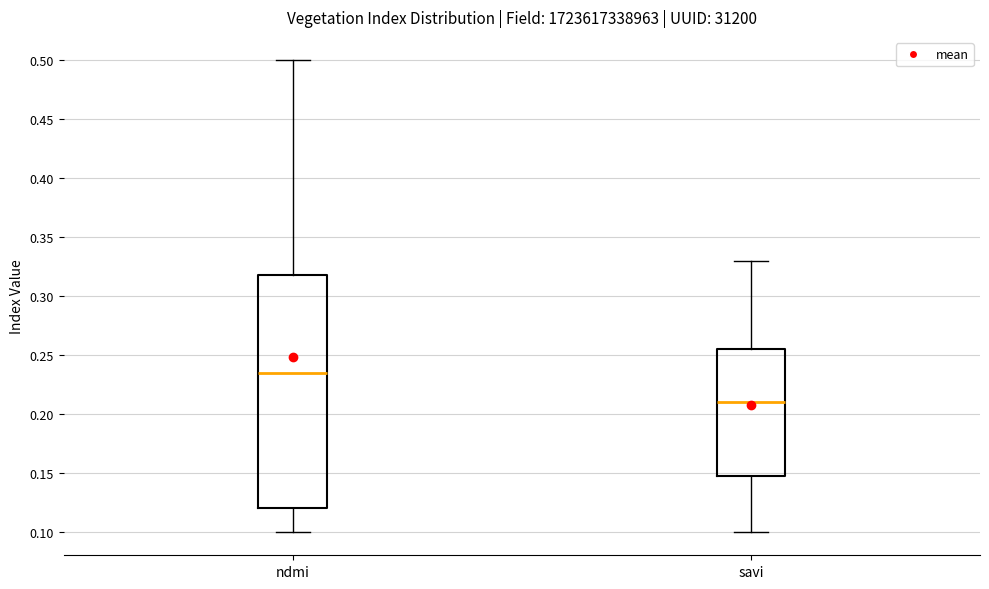

Reading left to right, read every box against the y-axis: the position of its median line, the range the box covers, and the ends of its whiskers. The values are not printed on the chart, so give them approximately, as read against the axis.

ndmi: median 0.235, box 0.120 to 0.320, whiskers 0.100 to 0.500
savi: median 0.210, box 0.150 to 0.255, whiskers 0.100 to 0.330